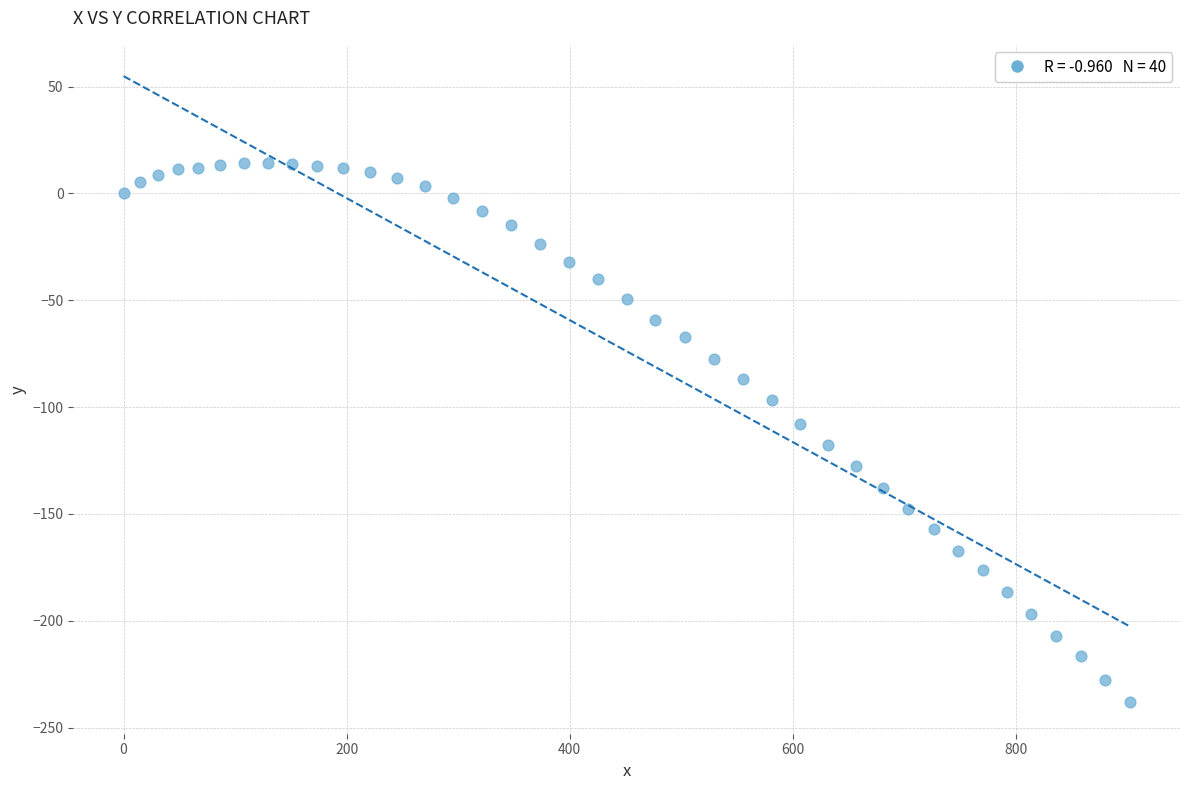

What is the range of X values (max minus min)?

902.1